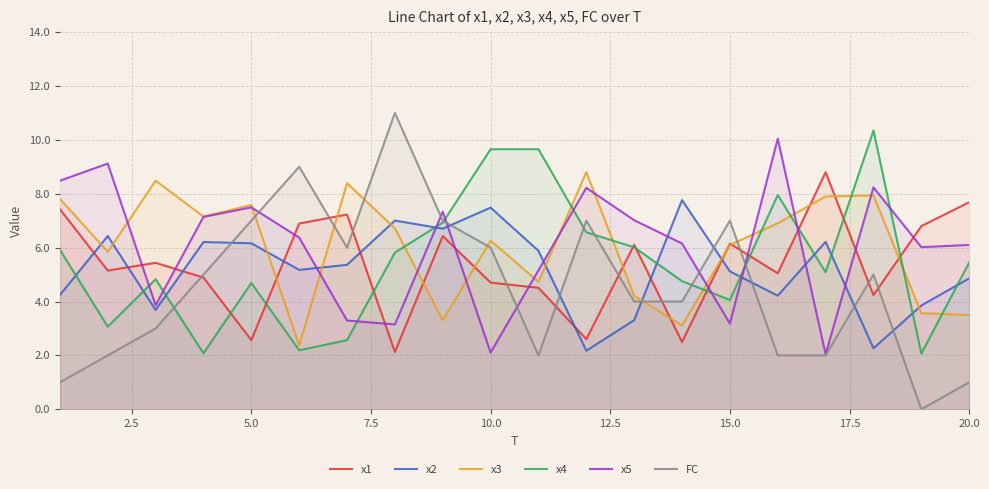

Which series has the largest range (max minus min)?

FC